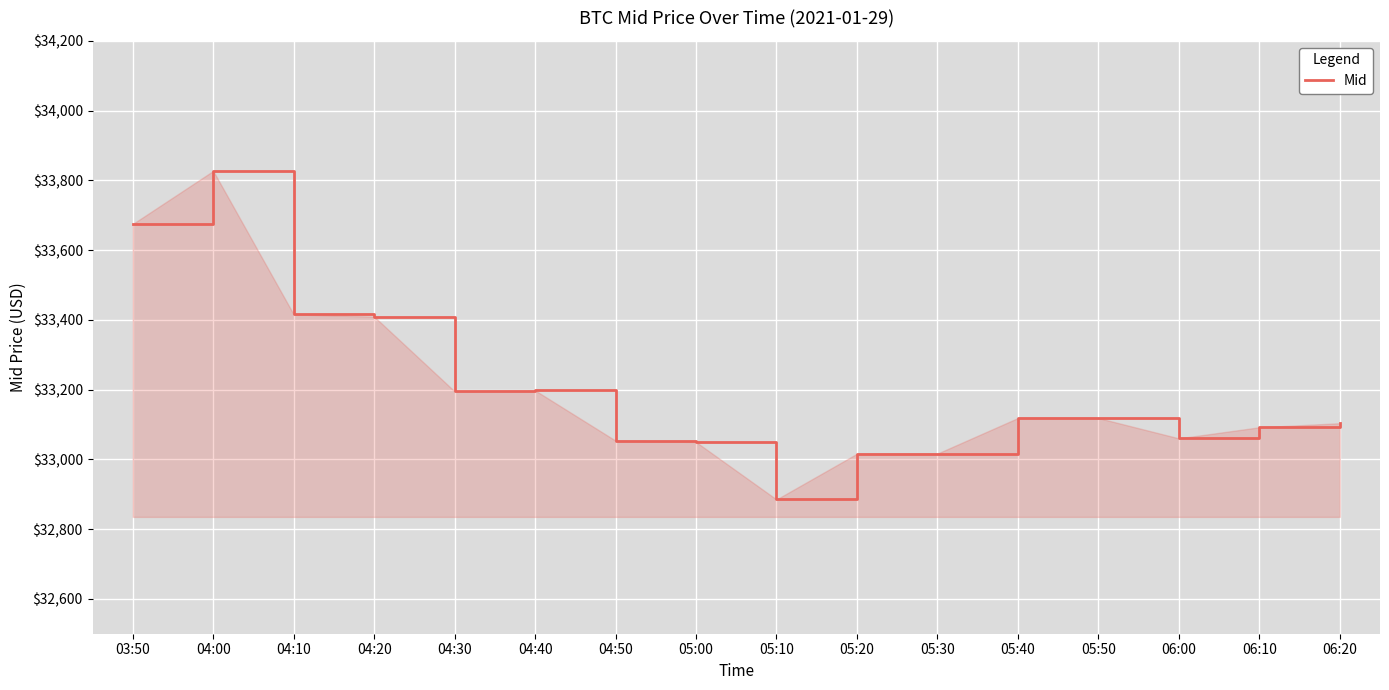

What is the minimum value shown in the chart?

32885.0